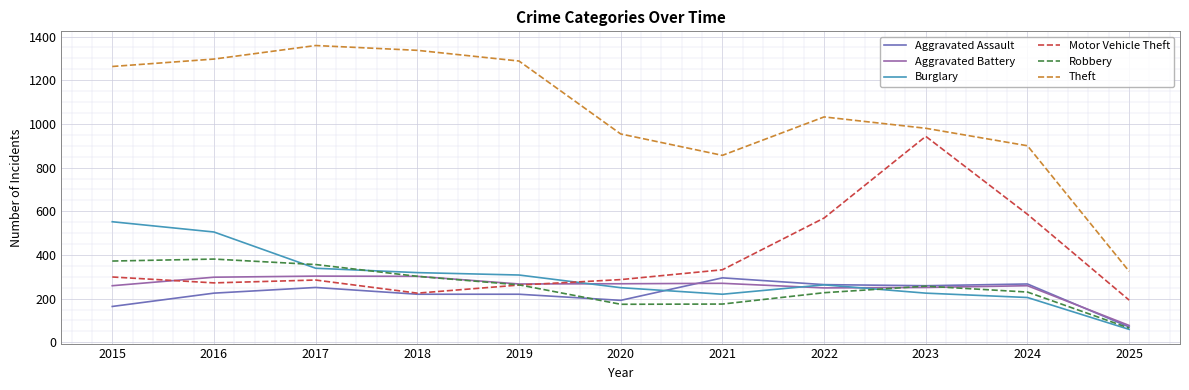

What is the average value of the Aggravated Assault series?

221